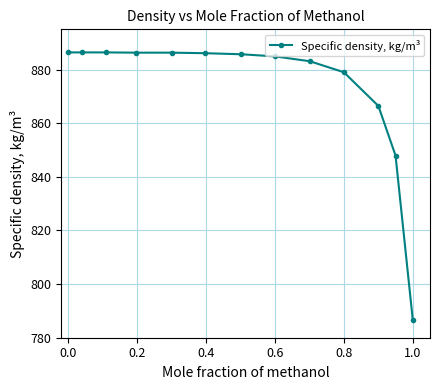

How many distinct data groups are displayed?

1